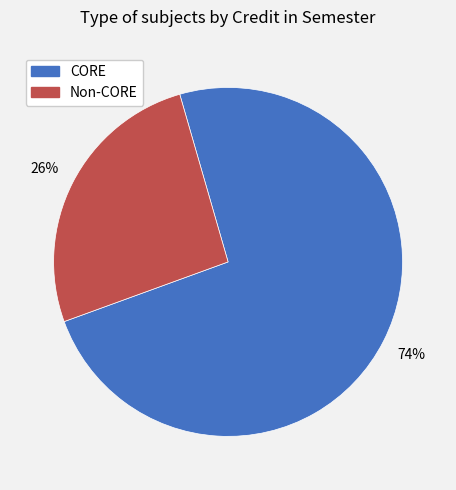

Does any single category account for the majority?

Yes